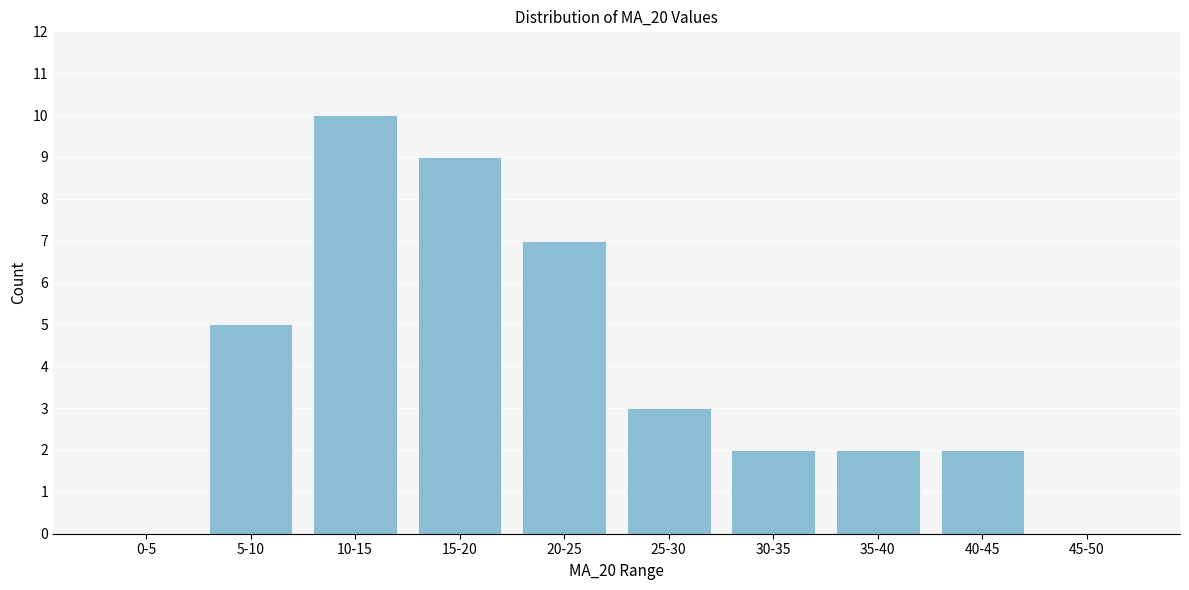

Reading left to right, extract all data points from this chart.

0-5=0	5-10=5	10-15=10	15-20=9	20-25=7	25-30=3	30-35=2	35-40=2	40-45=2	45-50=0